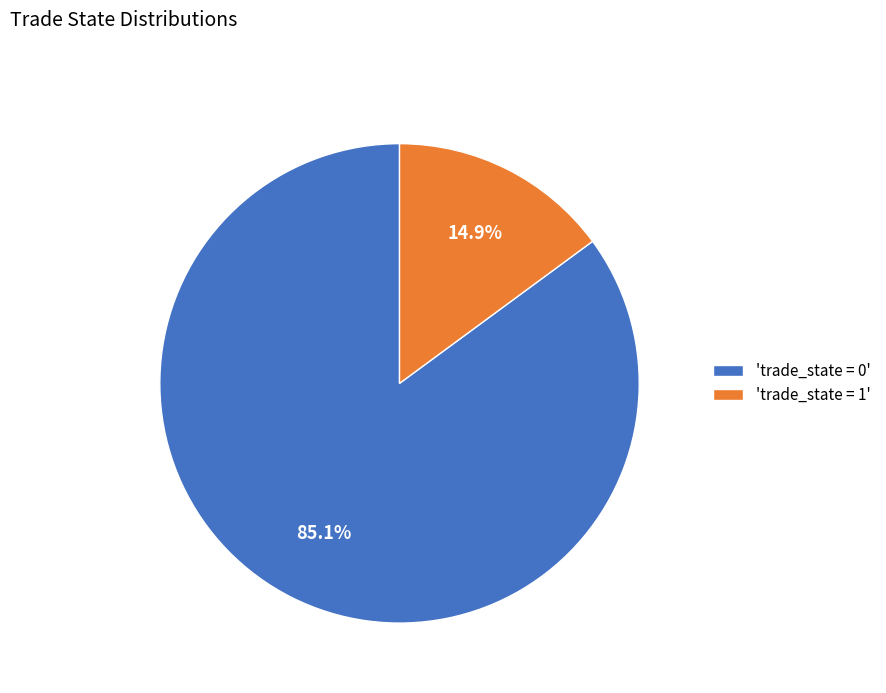

Rank the categories by value from highest to lowest.

'trade_state = 0', 'trade_state = 1'